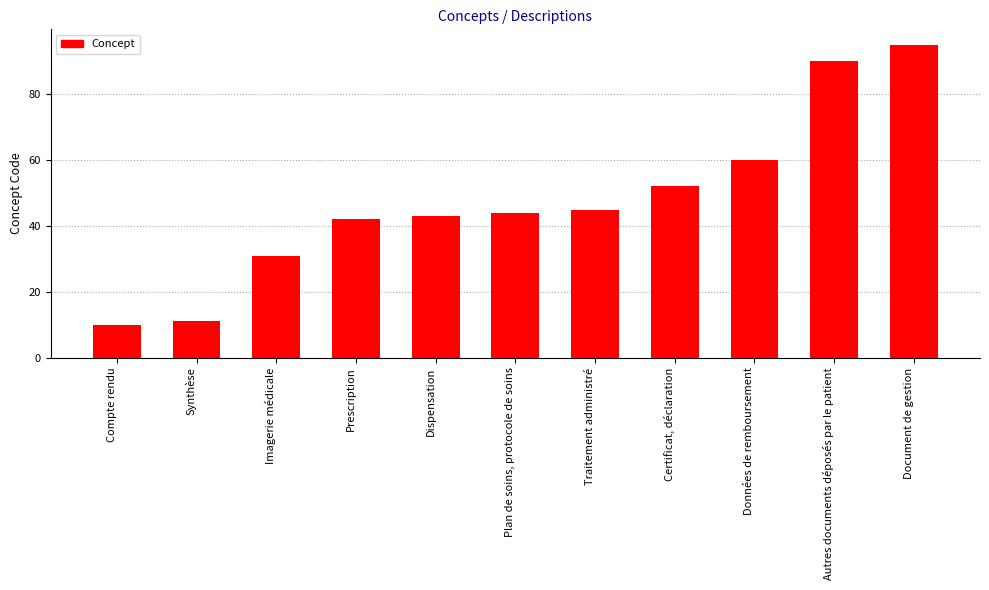

Reading left to right, list all the values displayed in this chart.

10	11	31	42	43	44	45	52	60	90	95